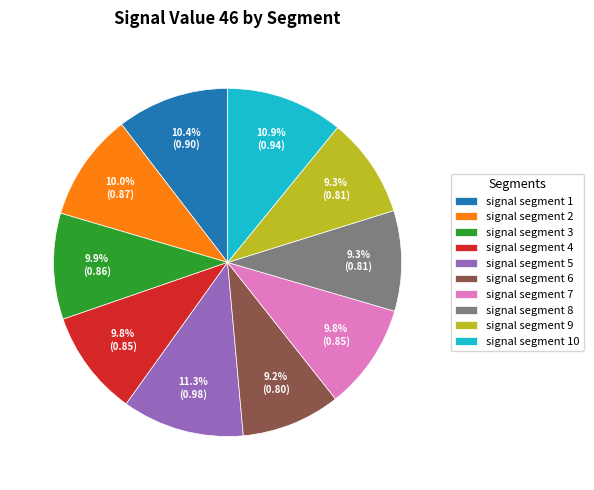

True or false: signal segment 6 accounts for 20% of the total.

False